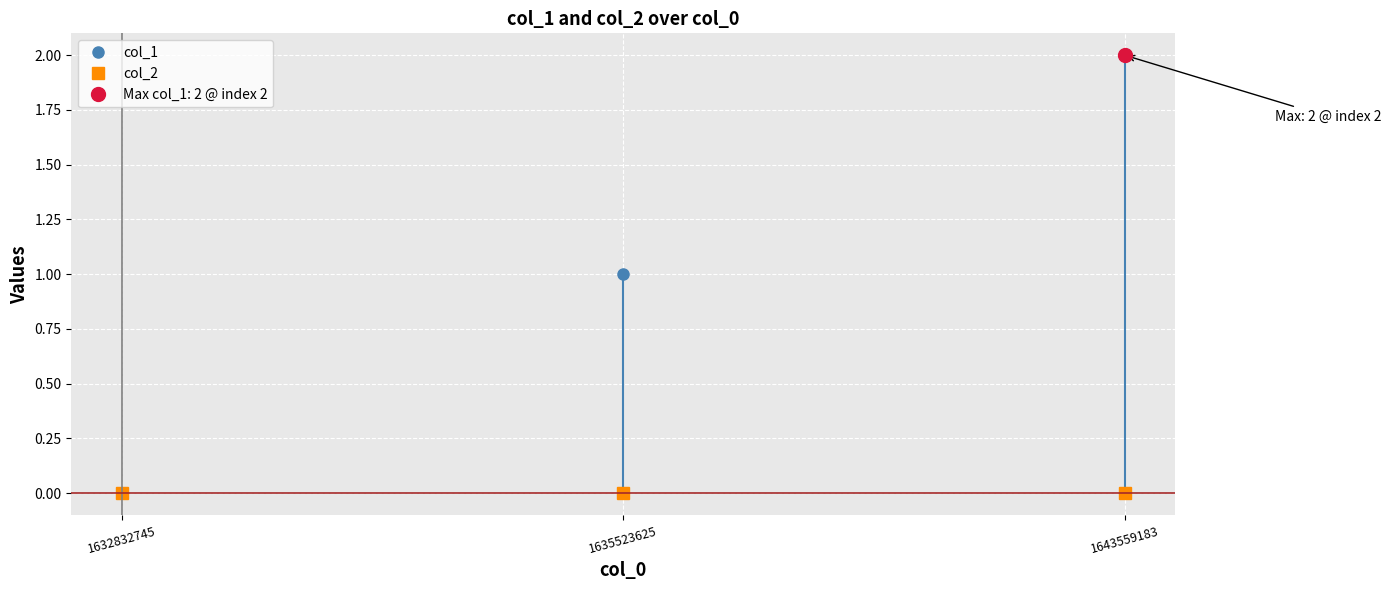

Rank the categories by col_1 value from highest to lowest.

1643559183, 1635523625, 1632832745